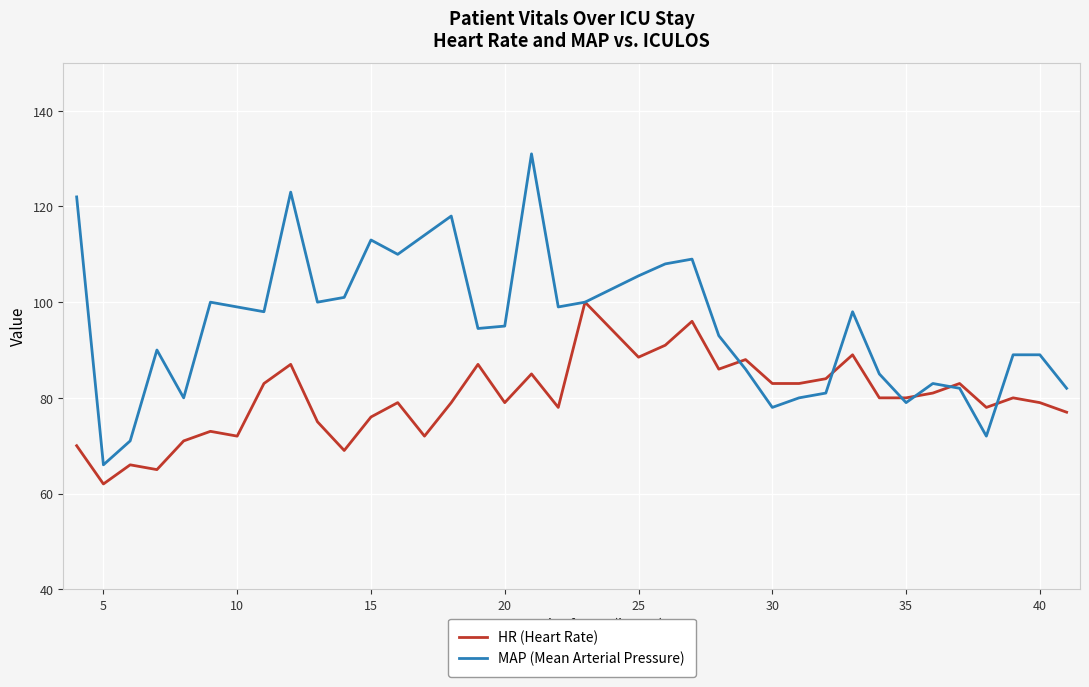

How many interior local peaks does the HR (Heart Rate) series have?

12